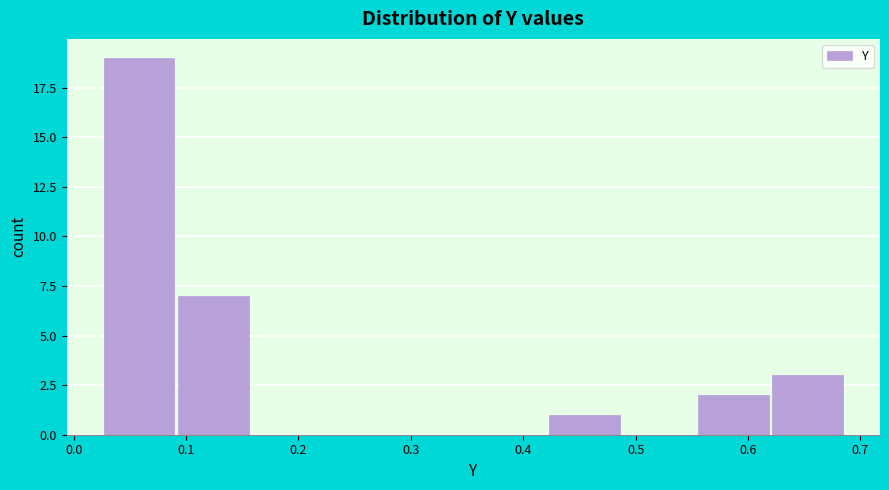

Reading left to right, transcribe this chart: for each bar, give the range it covers on the x-axis and its height. Neither the bar edges nor the heights are printed on the chart, so give them approximately, as read against the axes.

0.02 to 0.09: 19
0.09 to 0.16: 7
0.16 to 0.22: 0
0.22 to 0.29: 0
0.29 to 0.36: 0
0.36 to 0.42: 0
0.42 to 0.49: 1
0.49 to 0.55: 0
0.55 to 0.62: 2
0.62 to 0.69: 3